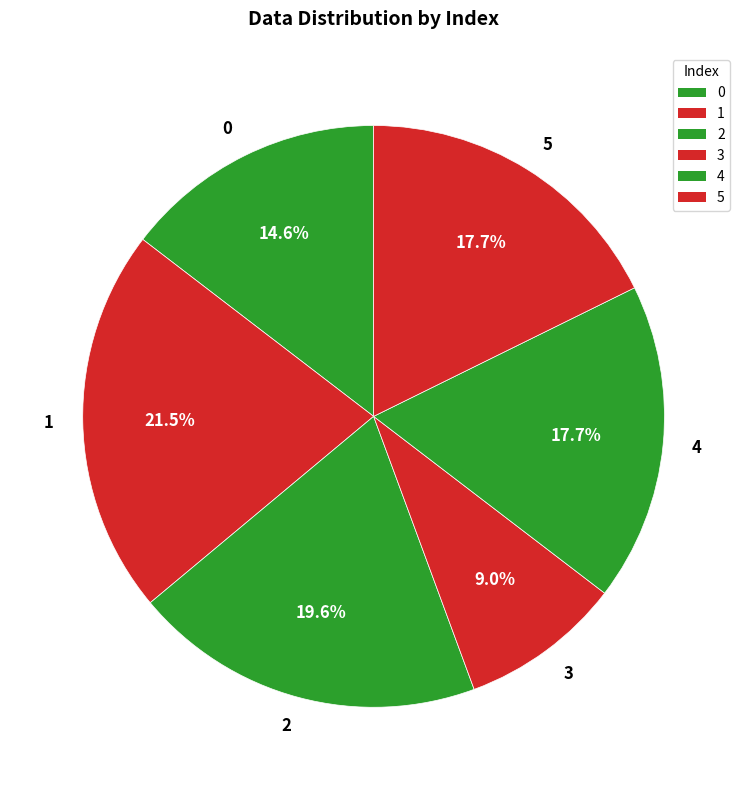

What percentage is the 2 slice, to the nearest percent?

20%